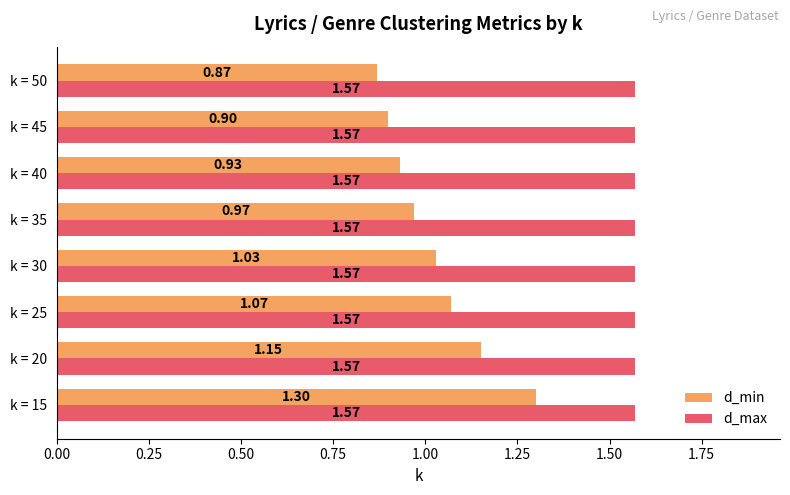

What is the total value across all series at k = 35?

2.5